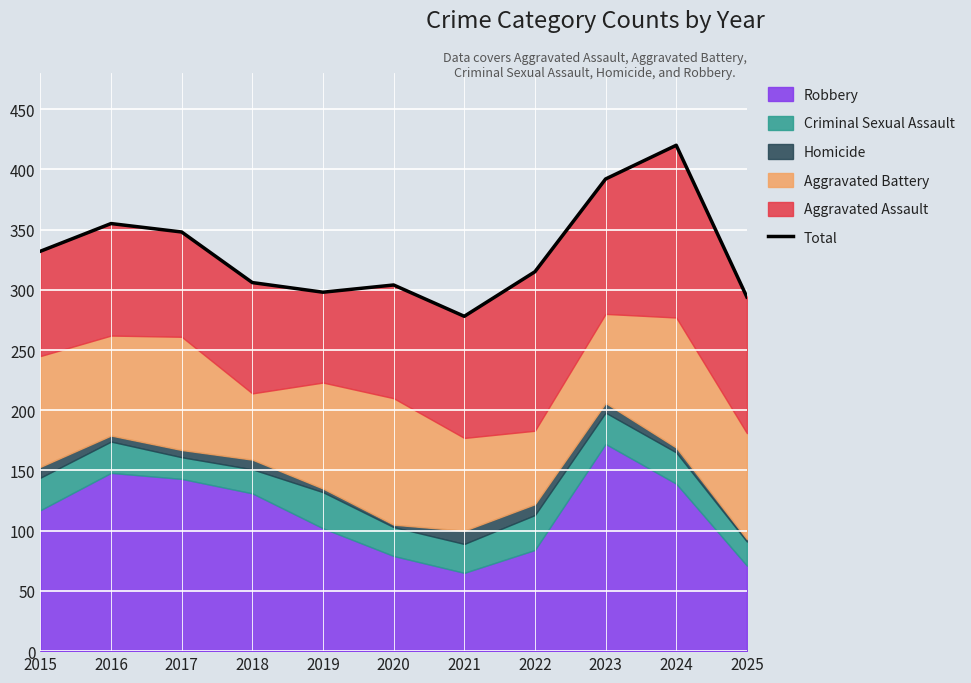

What is the value of the 6th point from the left?

304